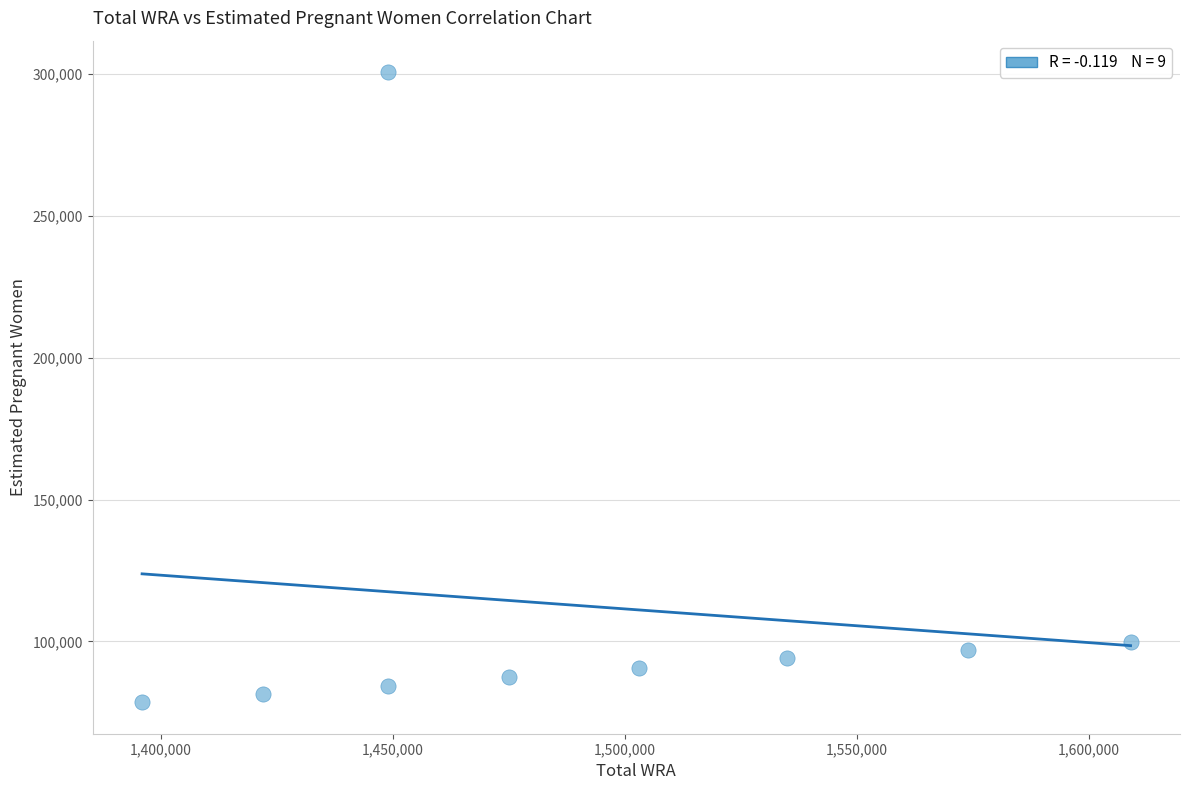

What is the average Y value?

112591.5